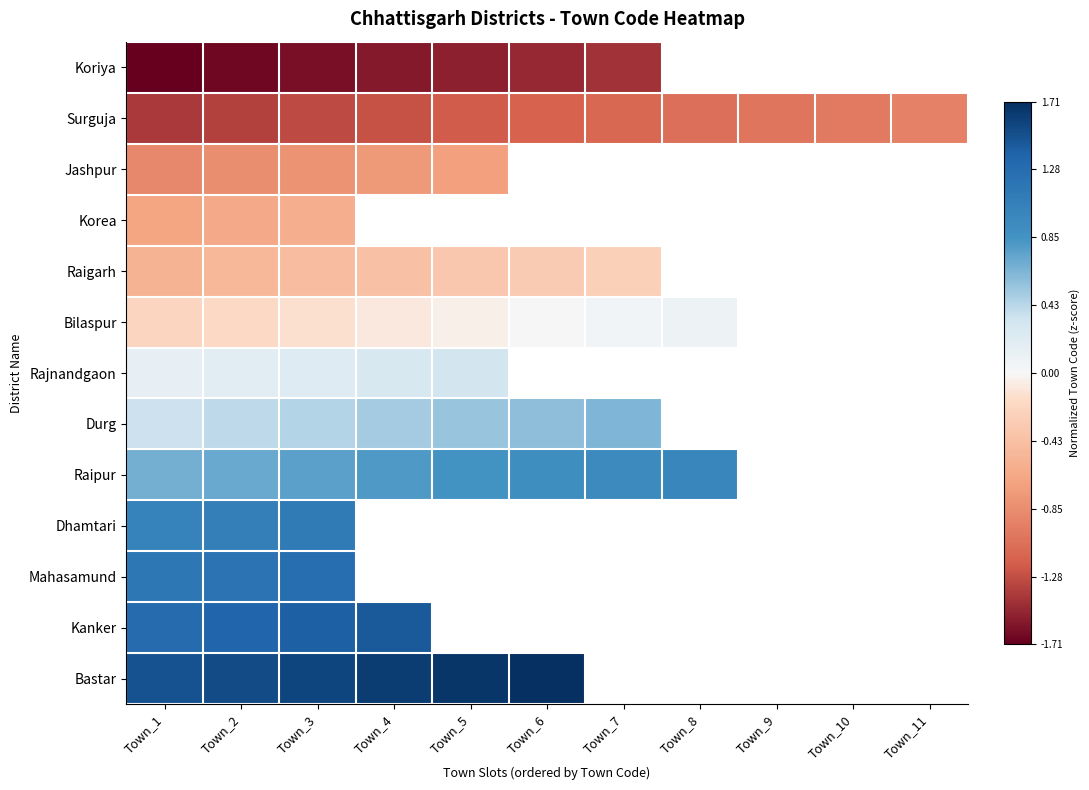

List the series in order of their overall mean, highest first.

Koriya, Surguja, Jashpur, Korea, Raigarh, Bilaspur, Rajnandgaon, Durg, Raipur, Dhamtari, Mahasamund, Kanker, Bastar